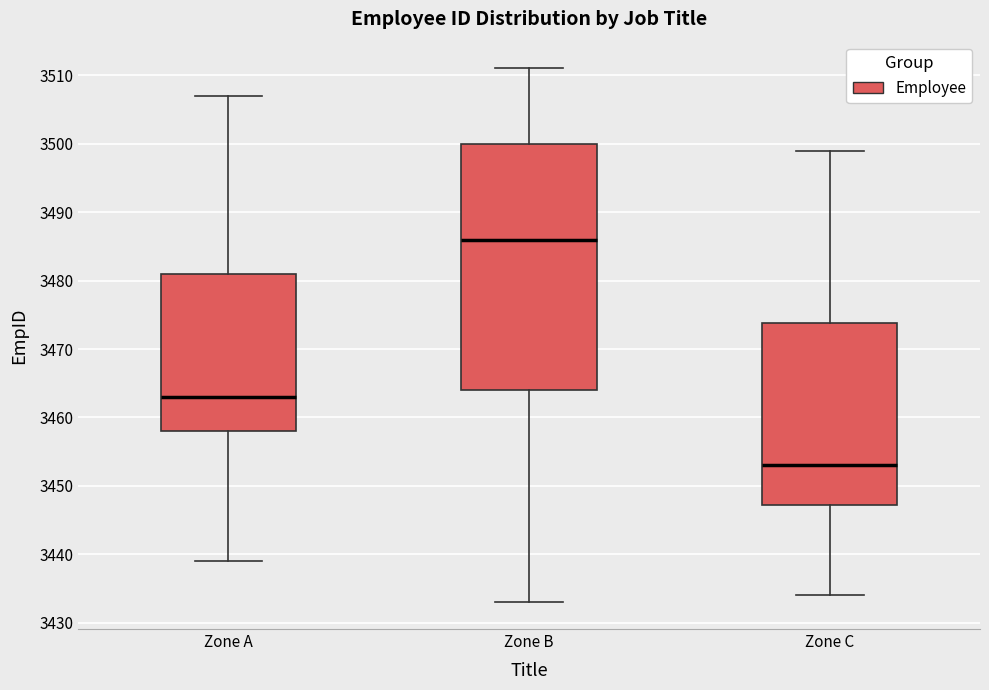

Comparing the boxes themselves (not the whiskers), which one is the tallest?

Zone B